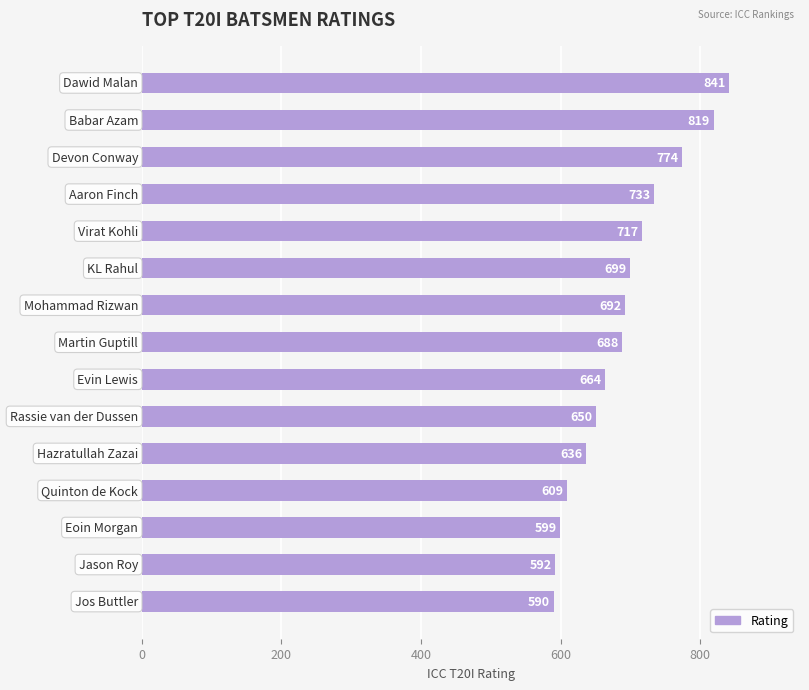

Are the bars horizontal?

Yes